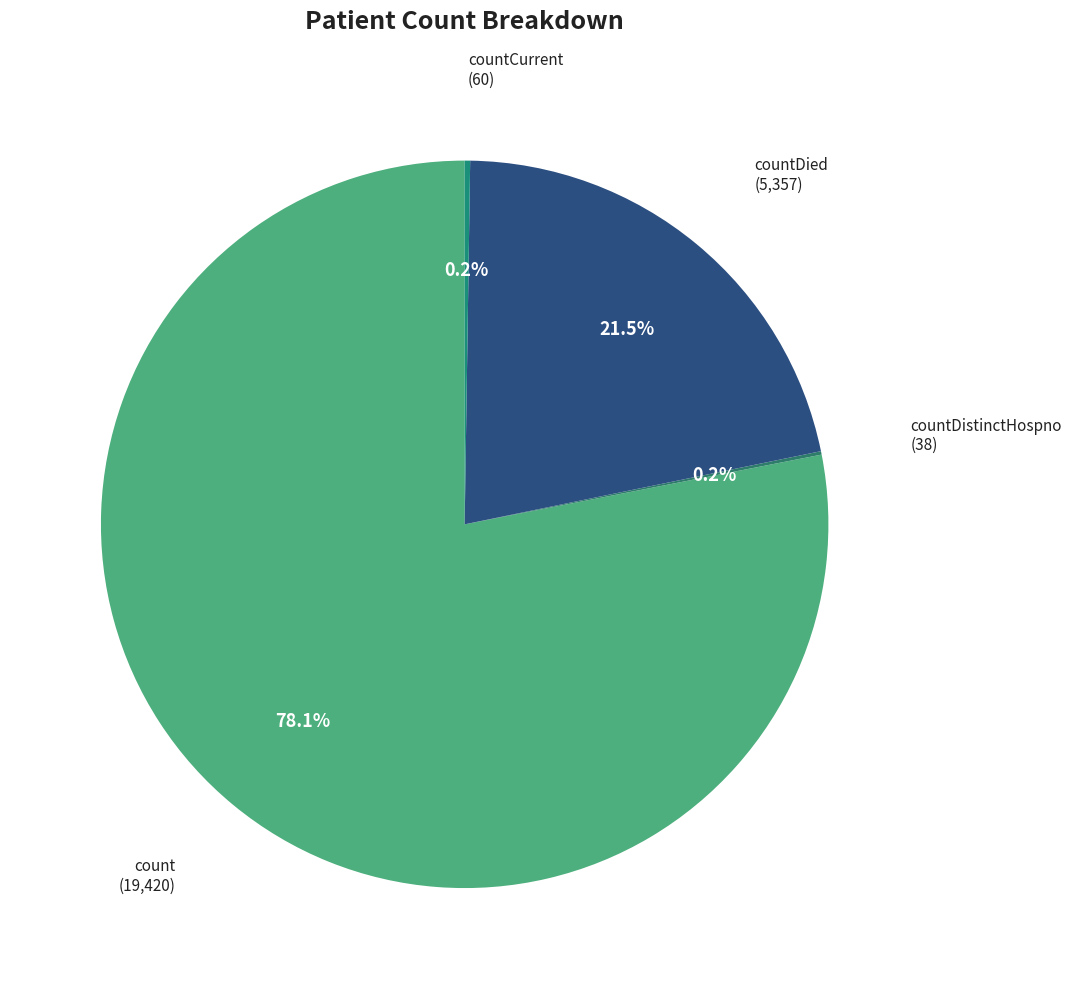

Which category accounts for the majority?

count